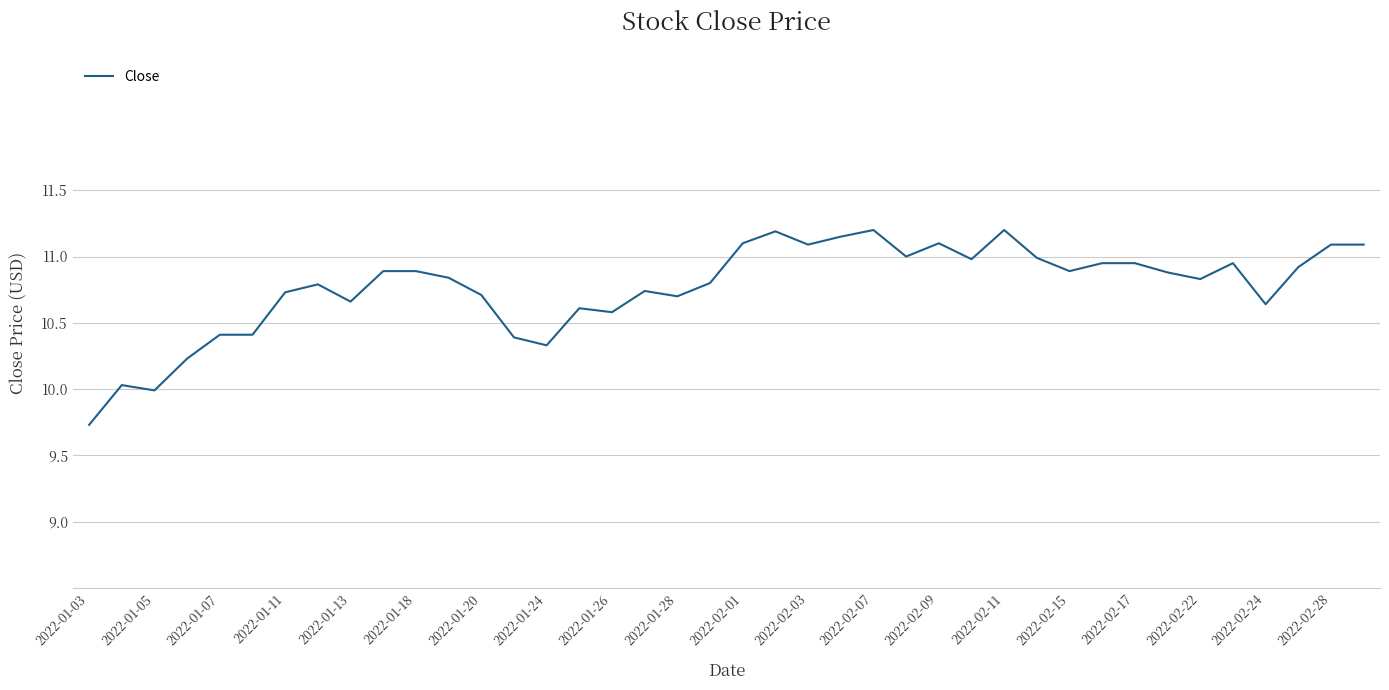

What is the difference between the maximum and minimum values?

1.5